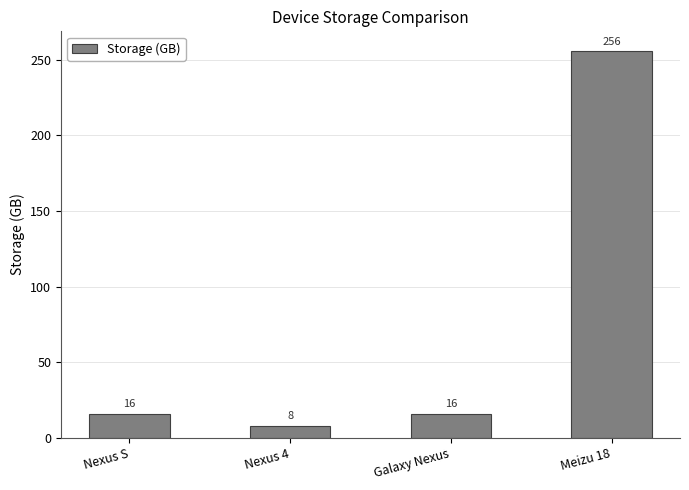

Reading left to right, extract all data points from this chart.

Nexus S=16	Nexus 4=8	Galaxy Nexus=16	Meizu 18=256